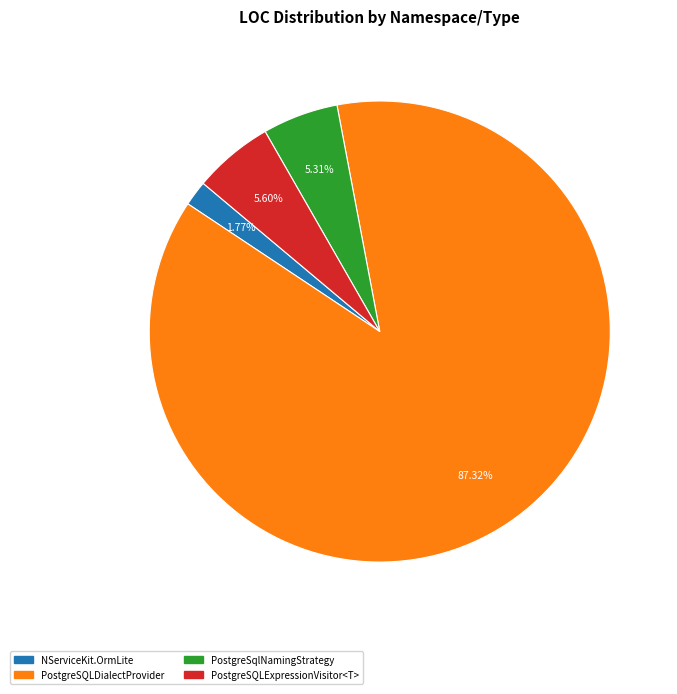

How many slices are in this pie chart?

4